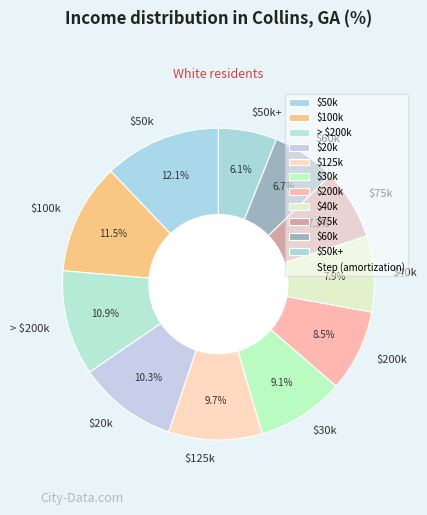

Count the number of slices in the pie.

11